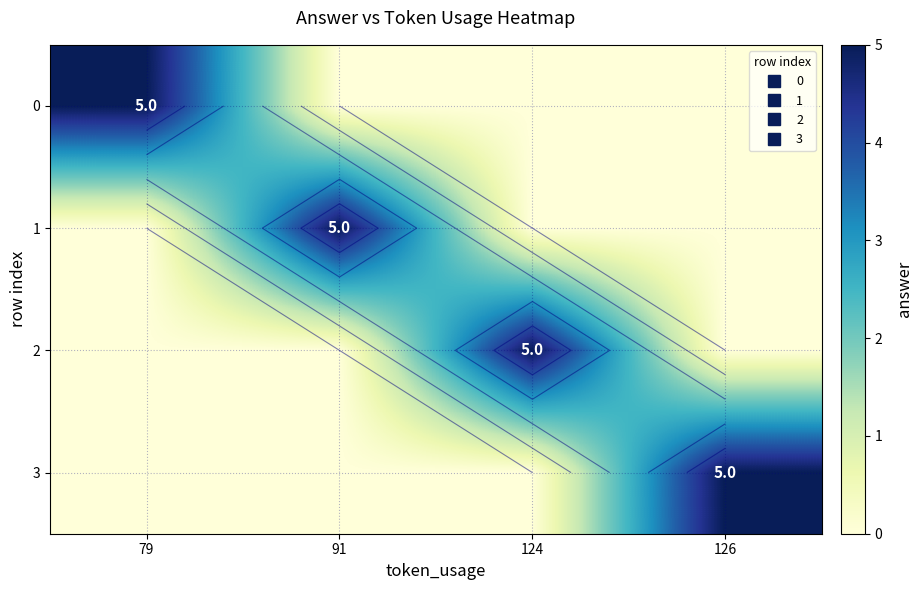

What is the average value of the 2 series?

1